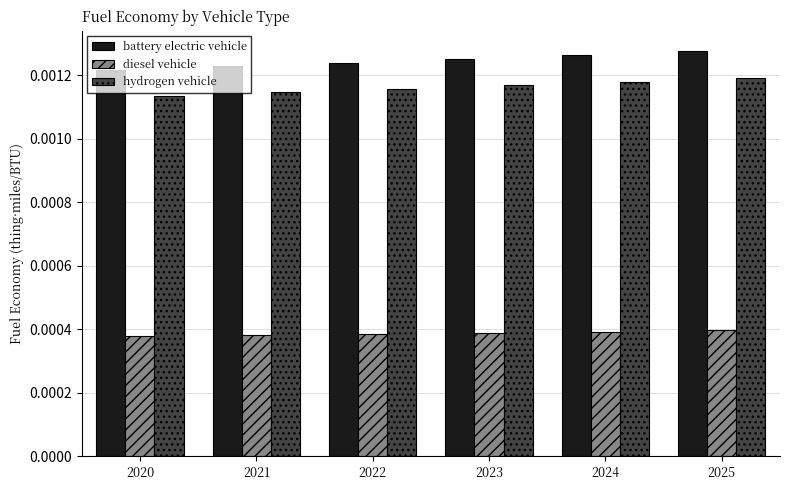

Which series has the largest range (max minus min)?

battery electric vehicle